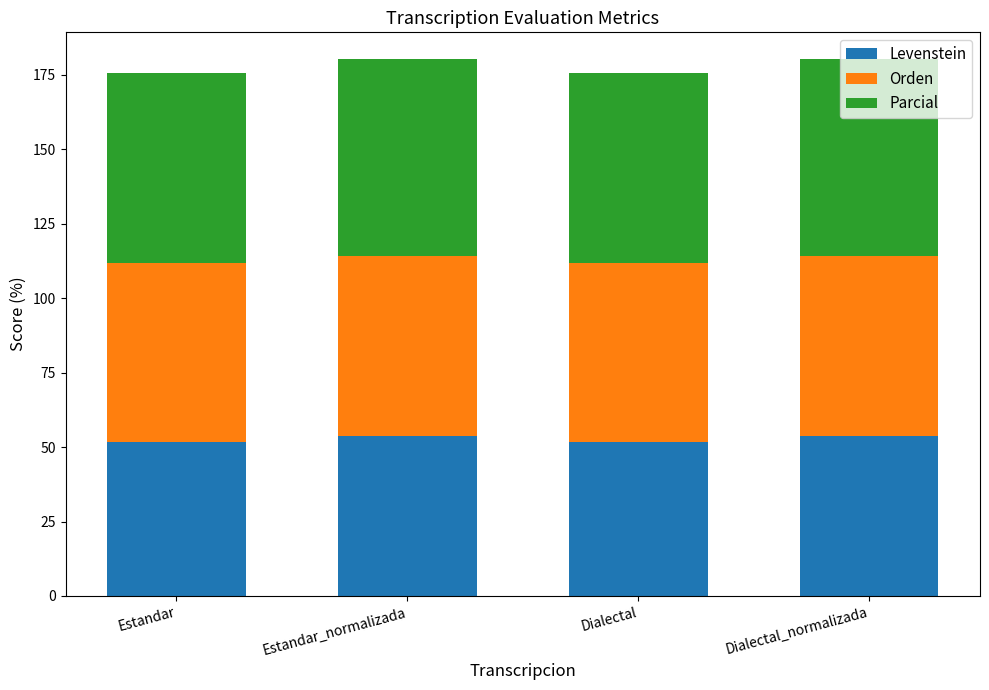

What is the maximum value for Levenstein?

53.8